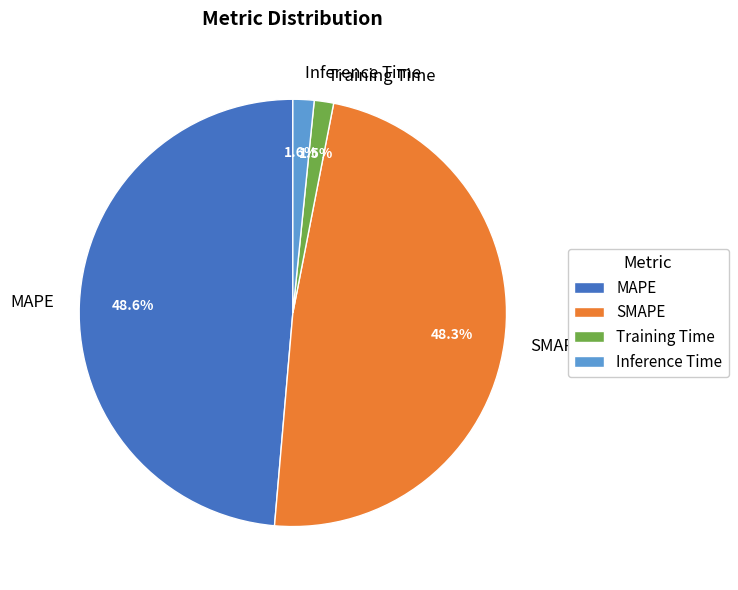

What is the total percentage of Training Time and Inference Time?

3.1%